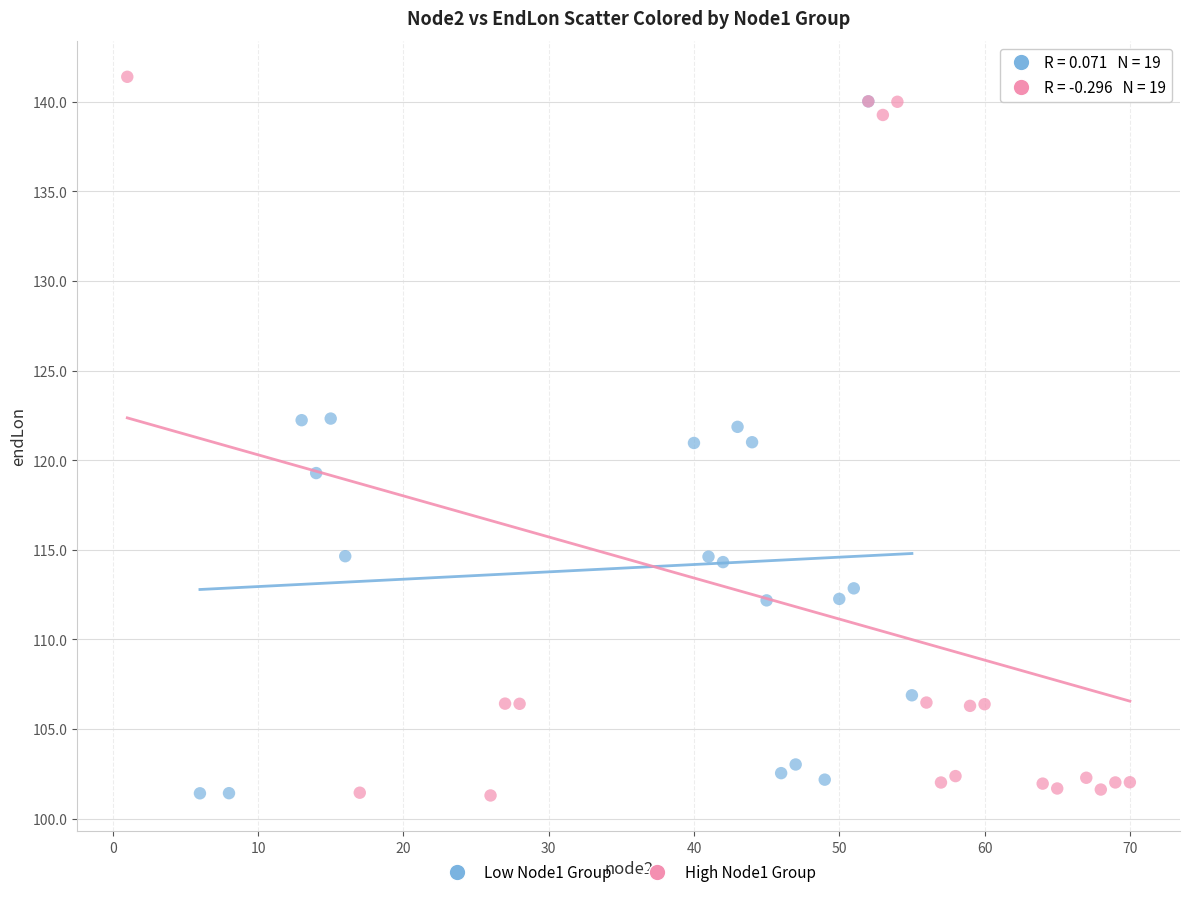

What are all the series names shown in the legend?

Low Node1 Group, High Node1 Group